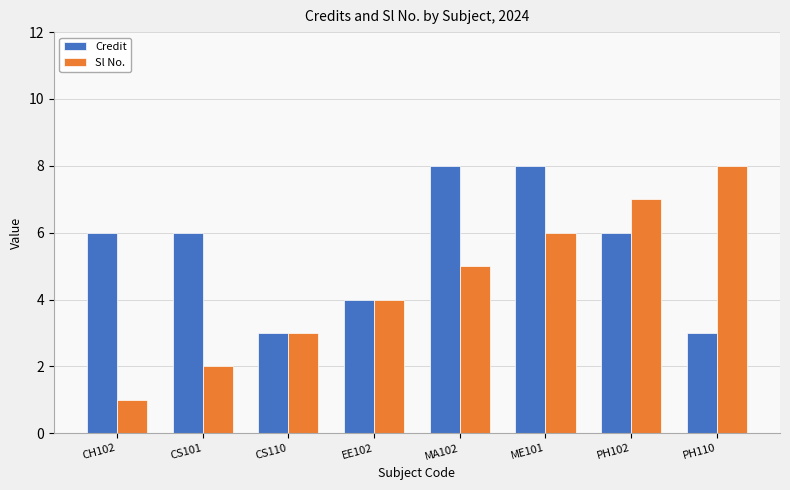

The Credit series shows 4 at EE102. True or false?

True